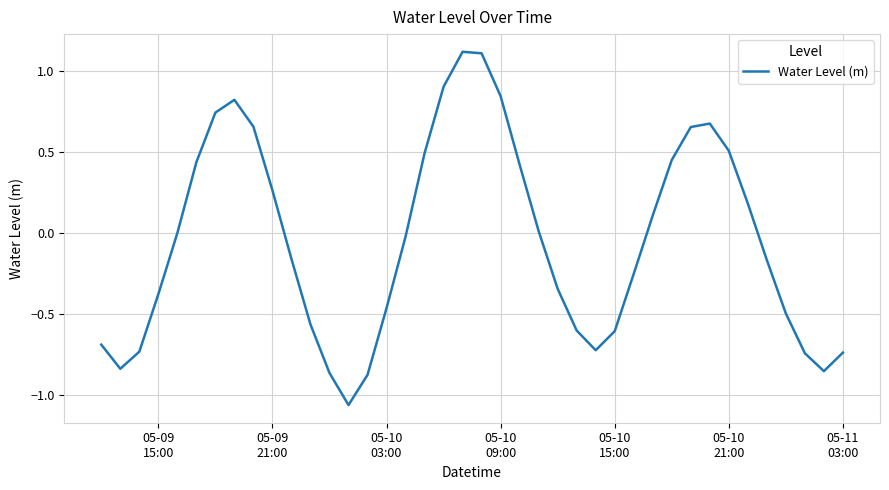

What is the maximum value shown in the chart?

1.1